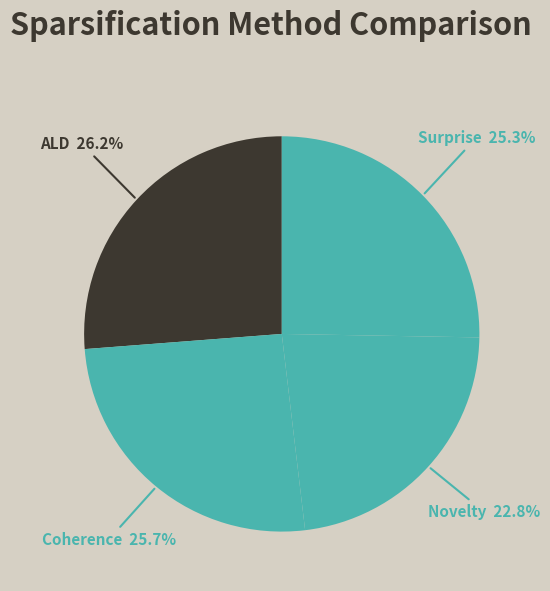

Do Coherence-2-k and Surprise-1-1 together represent more than half of the pie?

No